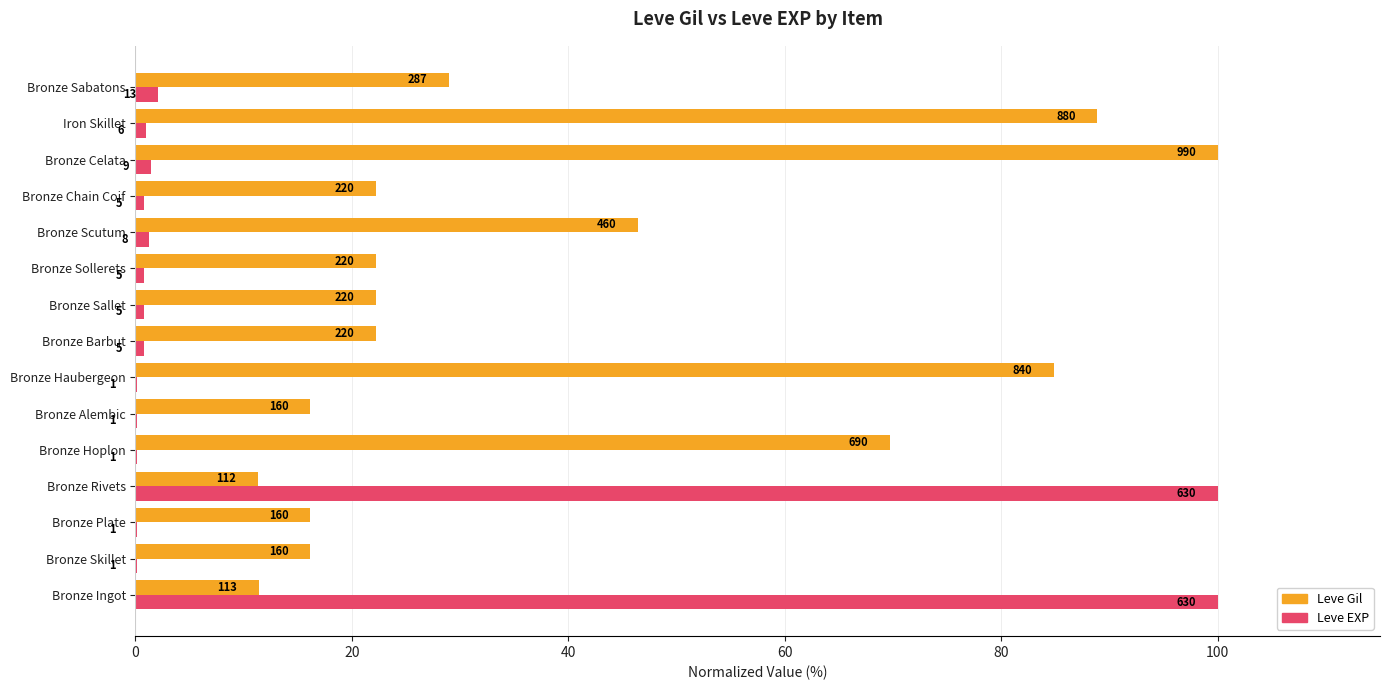

What is the smallest value displayed?

0.2